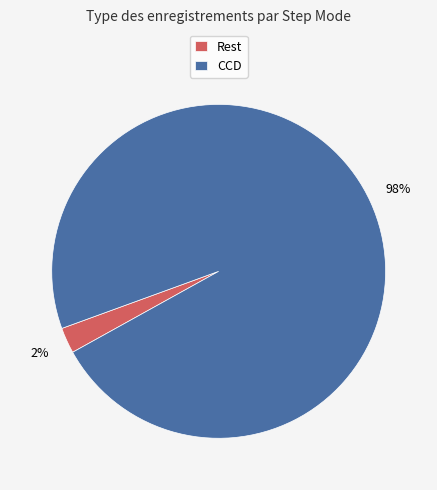

Between Rest and CCD, which is larger?

CCD